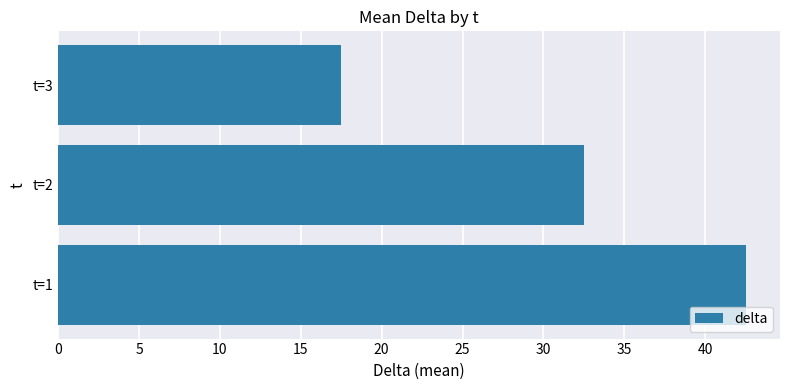

Reading bottom to top, extract all data points from this chart.

t=1=42.5	t=2=32.5	t=3=17.5